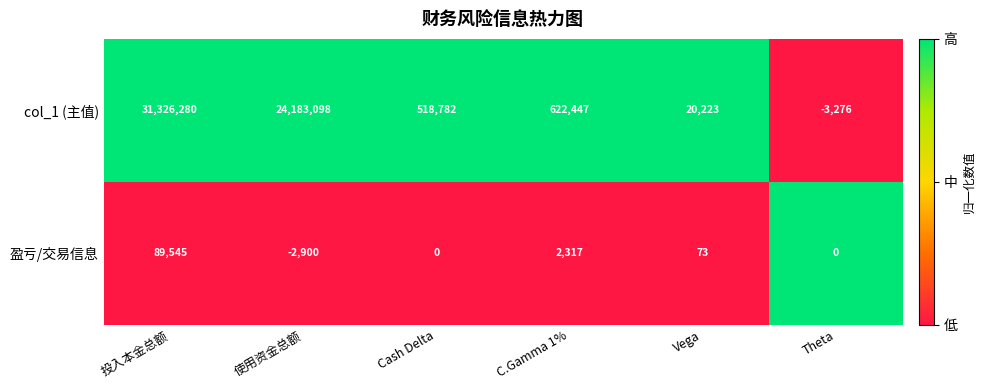

Which series has the largest range (max minus min)?

col_1 (主值)